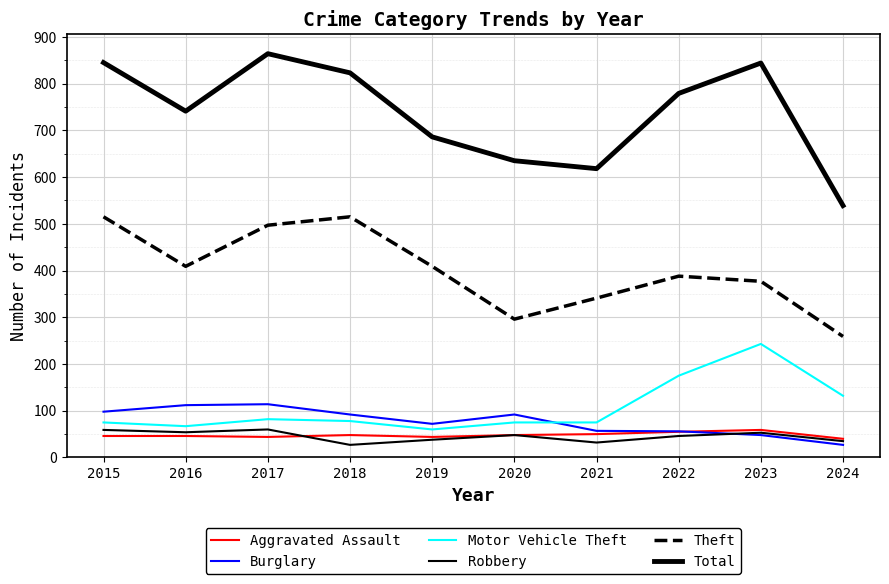

The Aggravated Assault series shows 46 at 2016. True or false?

True